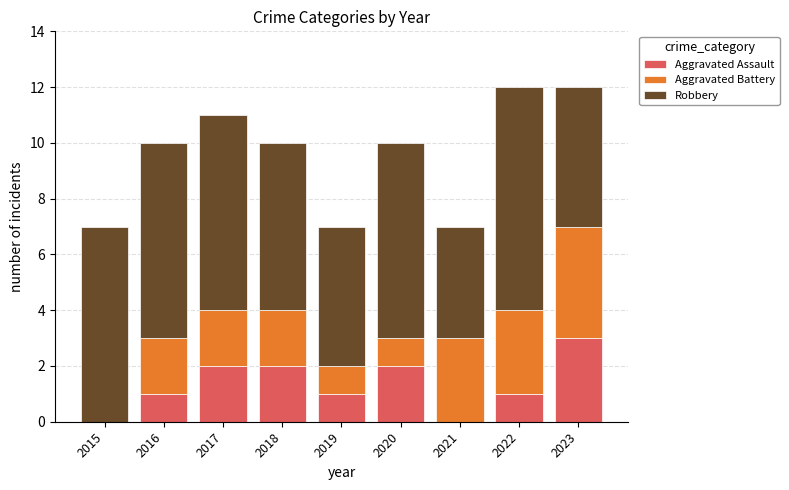

What is the highest value of the Aggravated Assault series?

3